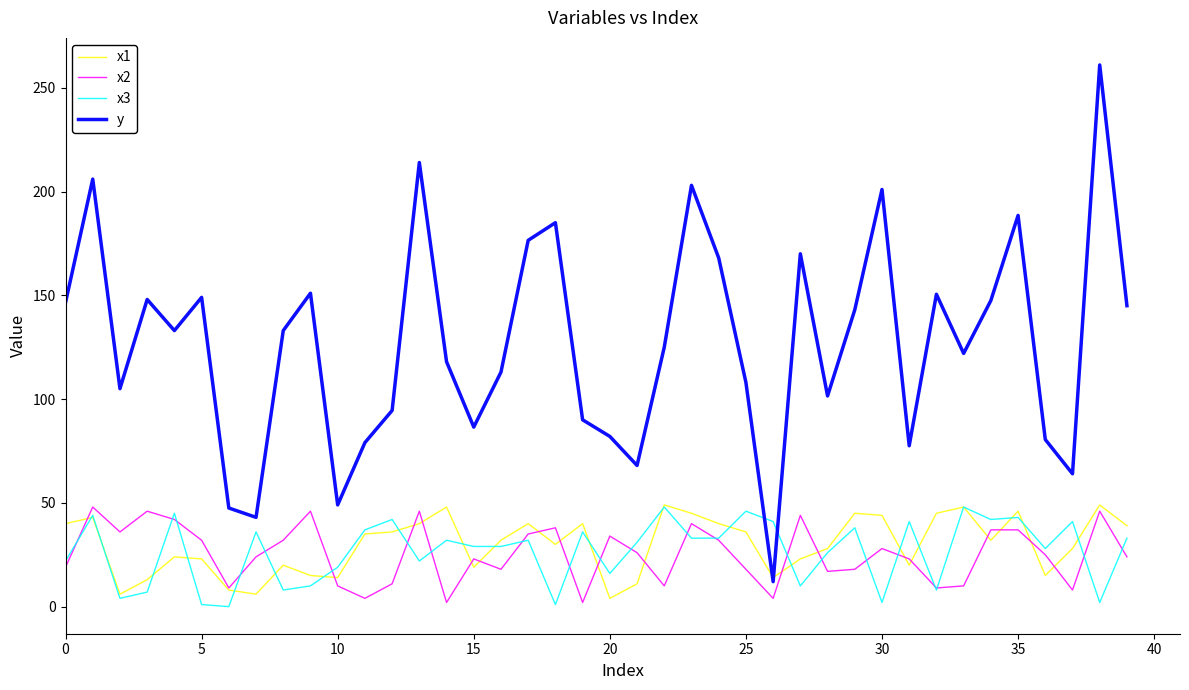

After their last crossing, which series has the higher values: x3 or y?

y